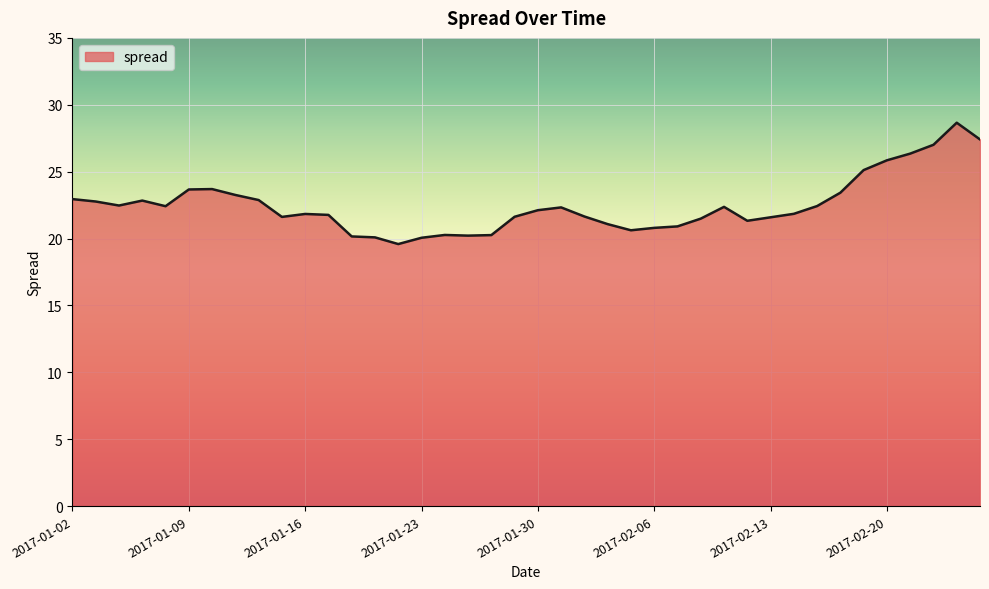

What is the greatest value displayed?

28.7